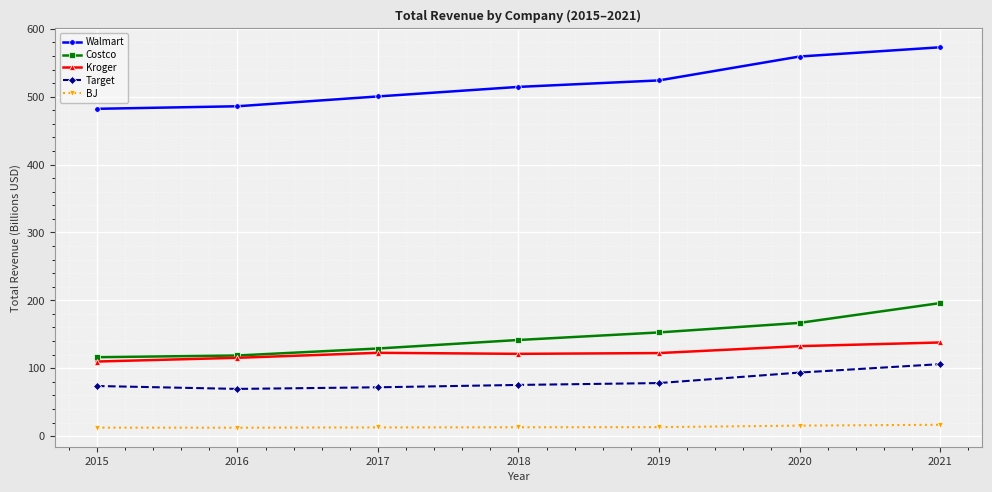

Is the value of BJ at 2020 greater than the value of Costco at 2016?

No